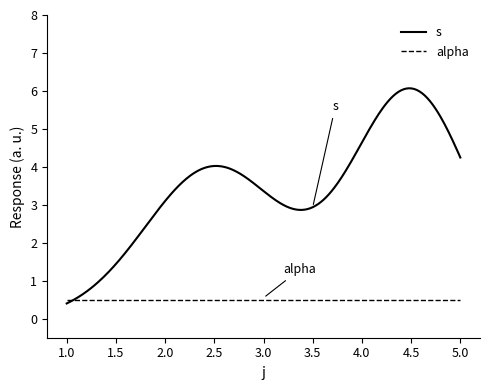

Which series has the largest range (max minus min)?

s